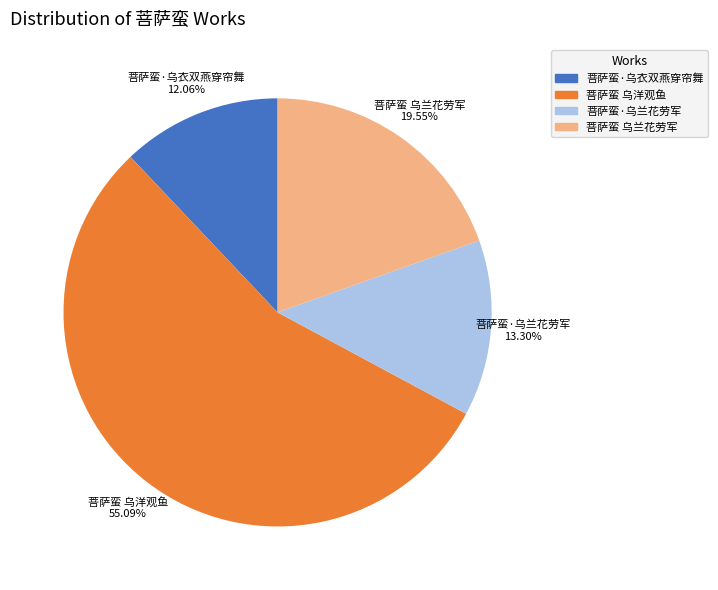

Is the sum of 菩萨蛮·乌兰花劳军 and 菩萨蛮 乌洋观鱼 greater than half?

Yes